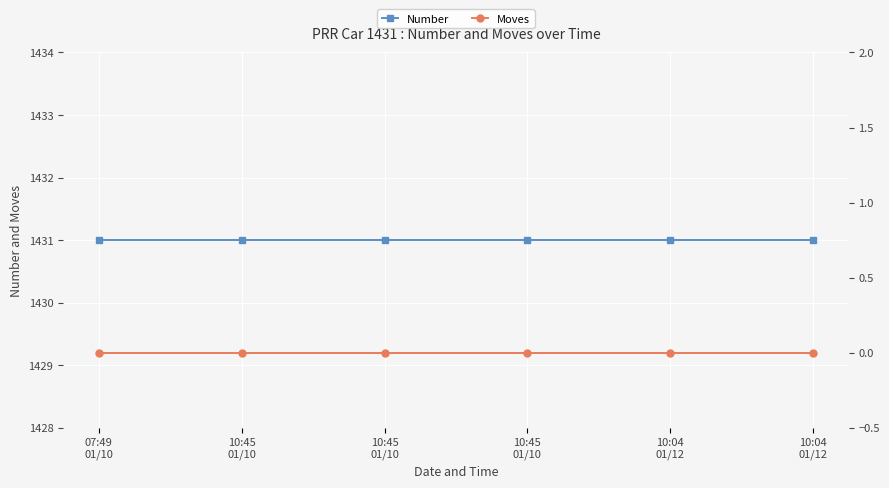

True or false: Moves and Number cross at least once.

False